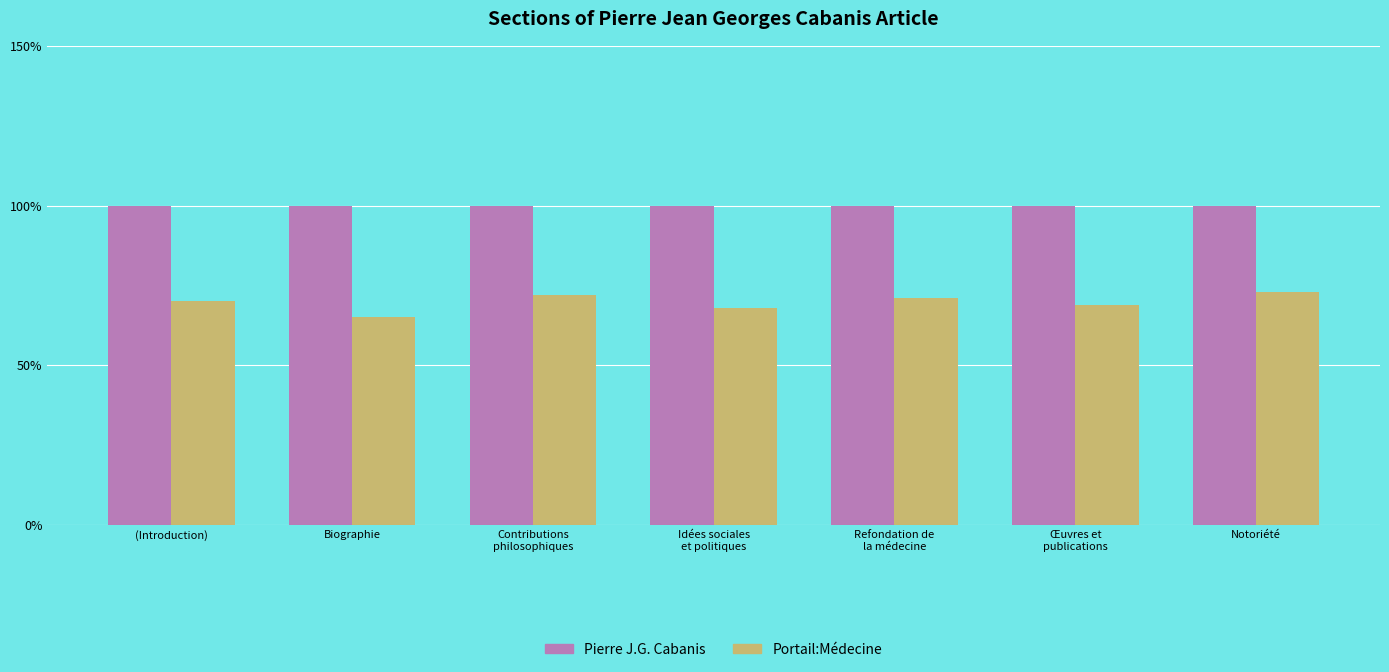

Does the chart contain any negative values?

No